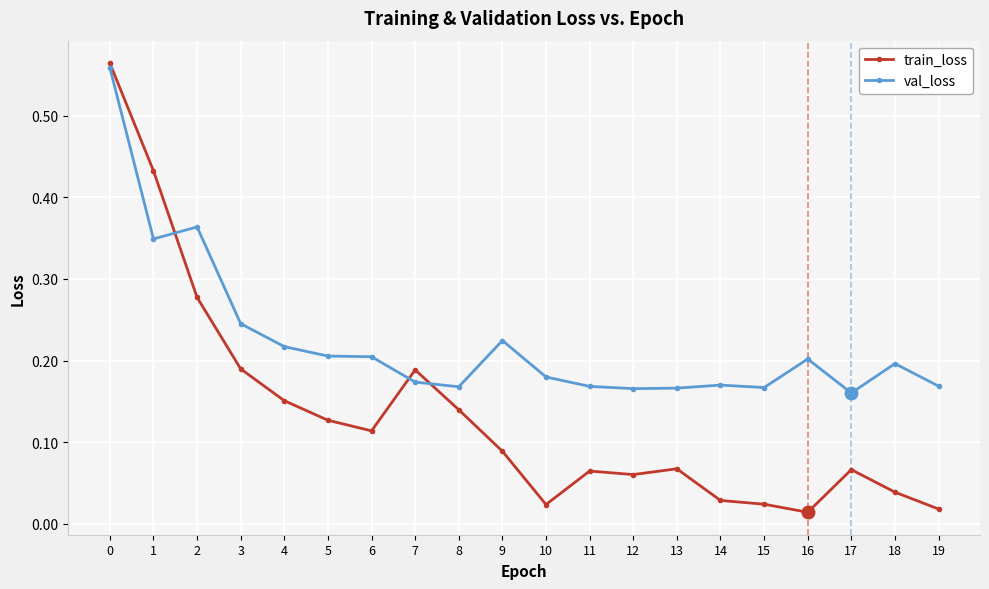

Which series has the widest spread of values?

train_loss